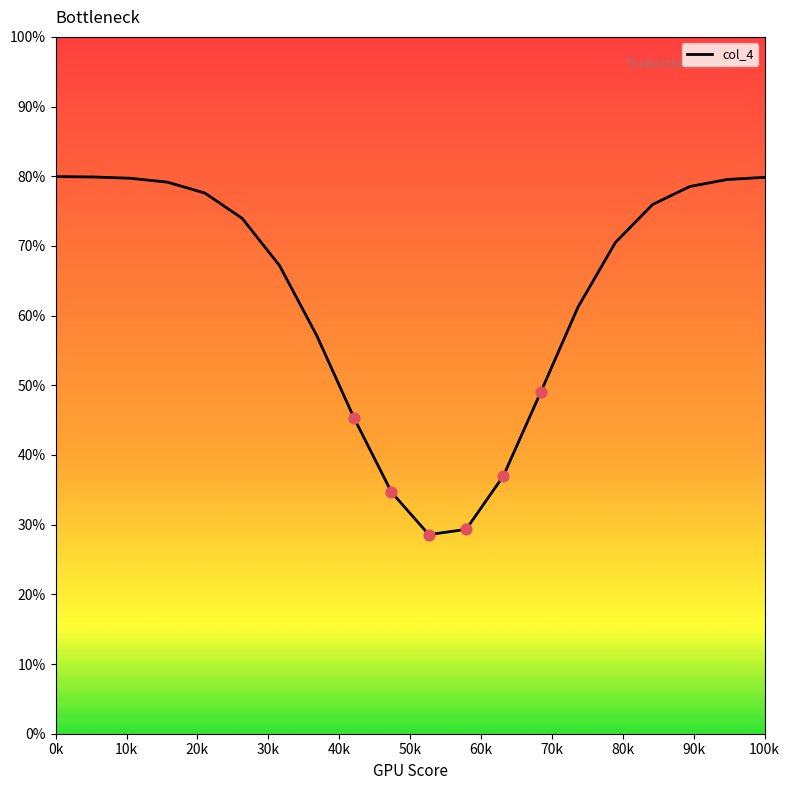

What is the difference between the maximum and minimum values?

51.4